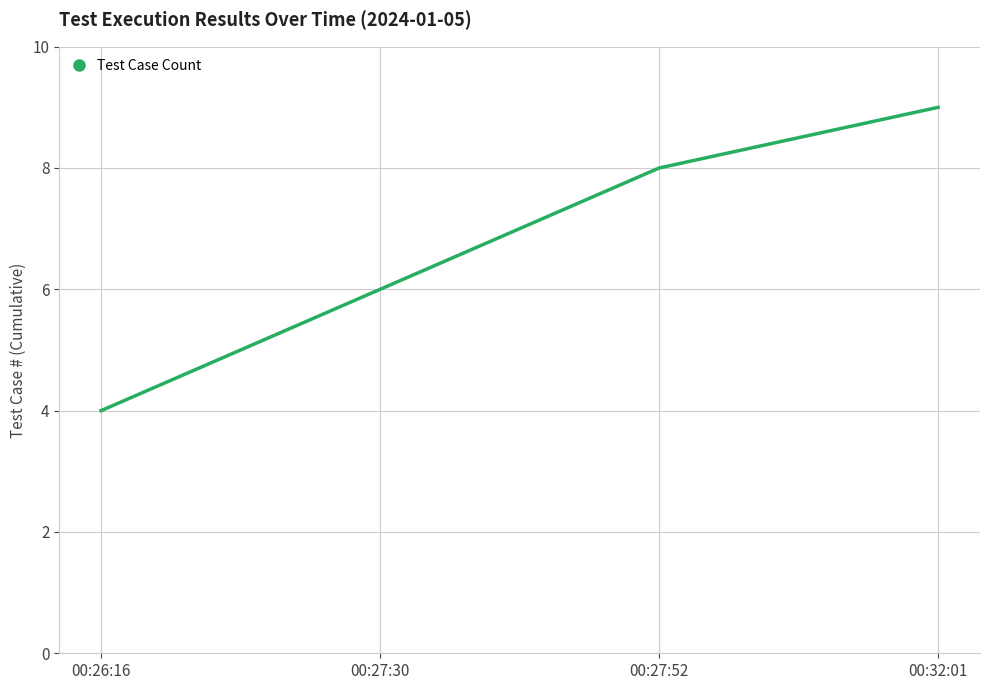

What is the change in value from 00:26:16 to 00:27:30?

+2